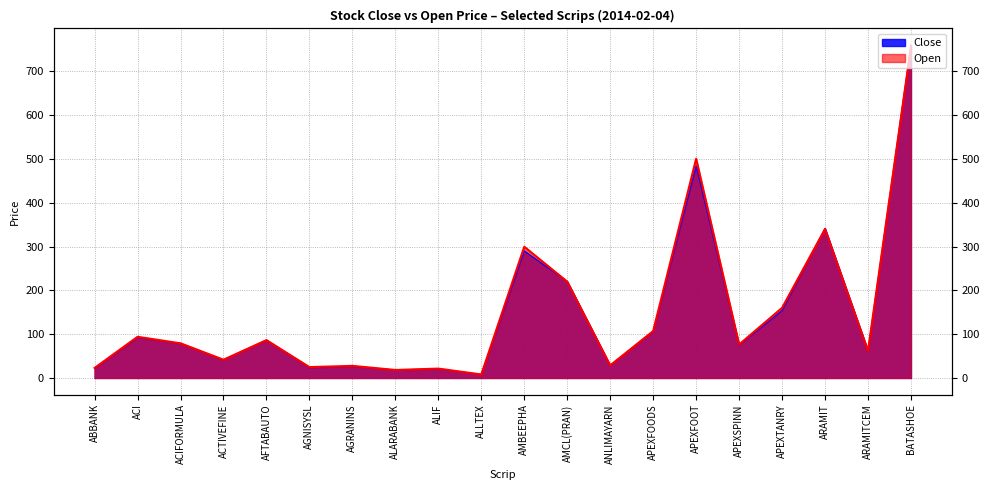

Is the value of Close at AMCL(PRAN) greater than the value of Open at AFTABAUTO?

Yes